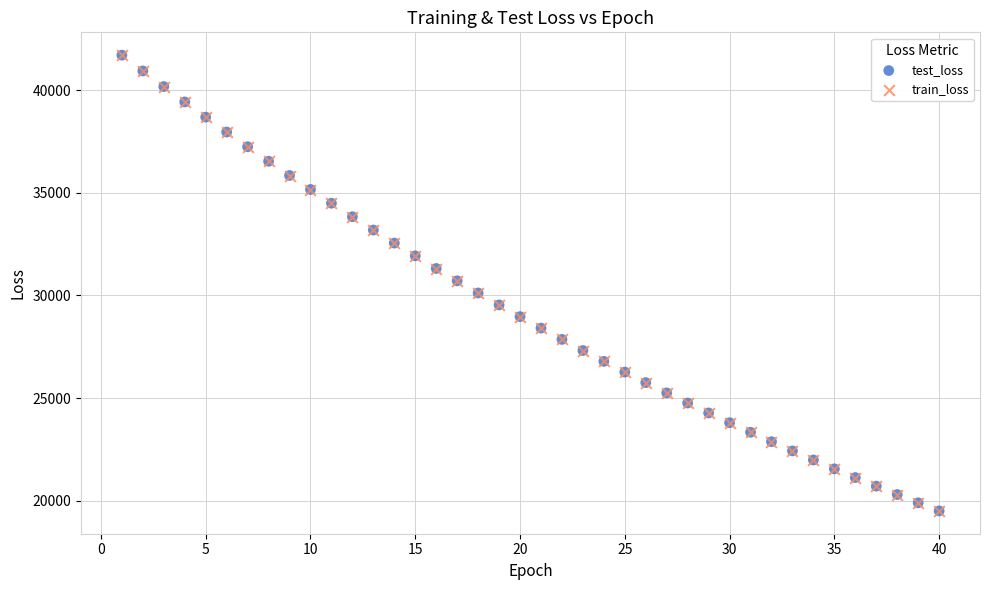

What are all the series names shown in the legend?

test_loss, train_loss